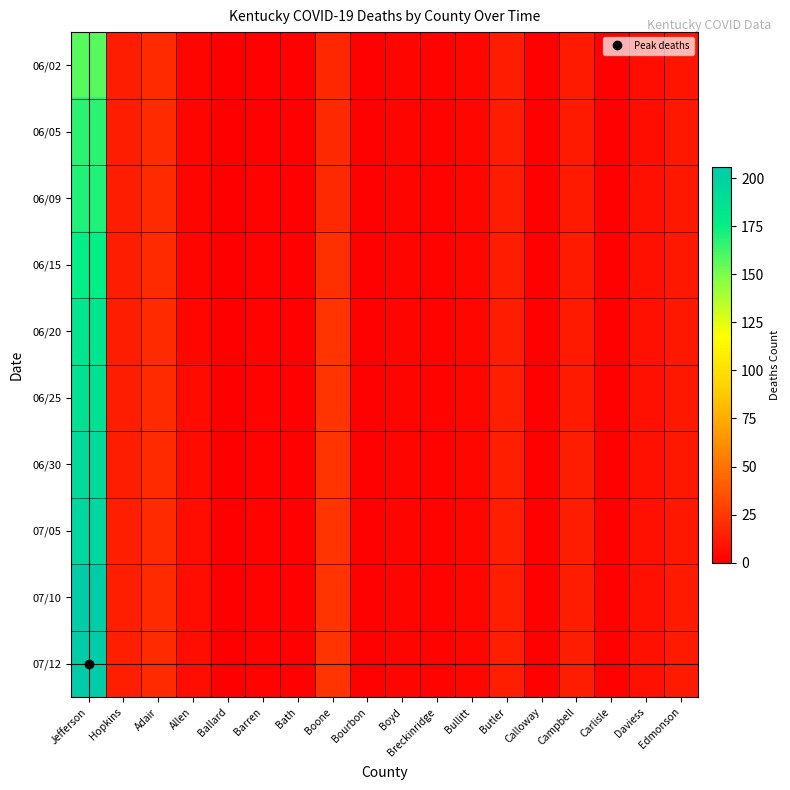

Reading right to left, extract all data points from this chart.

06/02: Edmonson=9	Daviess=6	Carlisle=1	Campbell=12	Calloway=1	Butler=13	Bullitt=4	Breckinridge=2	Boyd=3	Bourbon=1	Boone=17	Bath=1	Barren=1	Ballard=0	Allen=3	Adair=19	Hopkins=13	Jefferson=157
06/05: Edmonson=11	Daviess=7	Carlisle=1	Campbell=12	Calloway=1	Butler=13	Bullitt=4	Breckinridge=2	Boyd=3	Bourbon=1	Boone=18	Bath=1	Barren=1	Ballard=0	Allen=3	Adair=19	Hopkins=13	Jefferson=167
06/09: Edmonson=11	Daviess=8	Carlisle=1	Campbell=12	Calloway=1	Butler=13	Bullitt=4	Breckinridge=2	Boyd=3	Bourbon=1	Boone=18	Bath=1	Barren=2	Ballard=0	Allen=3	Adair=19	Hopkins=13	Jefferson=169
06/15: Edmonson=11	Daviess=8	Carlisle=1	Campbell=12	Calloway=1	Butler=13	Bullitt=4	Breckinridge=2	Boyd=3	Bourbon=1	Boone=21	Bath=1	Barren=2	Ballard=0	Allen=3	Adair=19	Hopkins=13	Jefferson=176
06/20: Edmonson=11	Daviess=8	Carlisle=1	Campbell=12	Calloway=1	Butler=13	Bullitt=4	Breckinridge=2	Boyd=3	Bourbon=1	Boone=23	Bath=1	Barren=2	Ballard=0	Allen=4	Adair=19	Hopkins=13	Jefferson=184
06/25: Edmonson=11	Daviess=8	Carlisle=1	Campbell=12	Calloway=1	Butler=14	Bullitt=4	Breckinridge=2	Boyd=3	Bourbon=1	Boone=23	Bath=1	Barren=2	Ballard=0	Allen=5	Adair=19	Hopkins=13	Jefferson=187
06/30: Edmonson=11	Daviess=8	Carlisle=1	Campbell=13	Calloway=1	Butler=14	Bullitt=4	Breckinridge=2	Boyd=3	Bourbon=1	Boone=23	Bath=1	Barren=2	Ballard=0	Allen=5	Adair=19	Hopkins=13	Jefferson=193
07/05: Edmonson=11	Daviess=8	Carlisle=1	Campbell=13	Calloway=1	Butler=14	Bullitt=4	Breckinridge=2	Boyd=3	Bourbon=1	Boone=23	Bath=1	Barren=2	Ballard=0	Allen=7	Adair=19	Hopkins=14	Jefferson=197
07/10: Edmonson=12	Daviess=8	Carlisle=1	Campbell=13	Calloway=1	Butler=14	Bullitt=4	Breckinridge=2	Boyd=3	Bourbon=1	Boone=23	Bath=1	Barren=2	Ballard=0	Allen=7	Adair=19	Hopkins=14	Jefferson=204
07/12: Edmonson=12	Daviess=8	Carlisle=1	Campbell=13	Calloway=1	Butler=14	Bullitt=4	Breckinridge=2	Boyd=3	Bourbon=1	Boone=23	Bath=1	Barren=2	Ballard=0	Allen=7	Adair=19	Hopkins=14	Jefferson=206